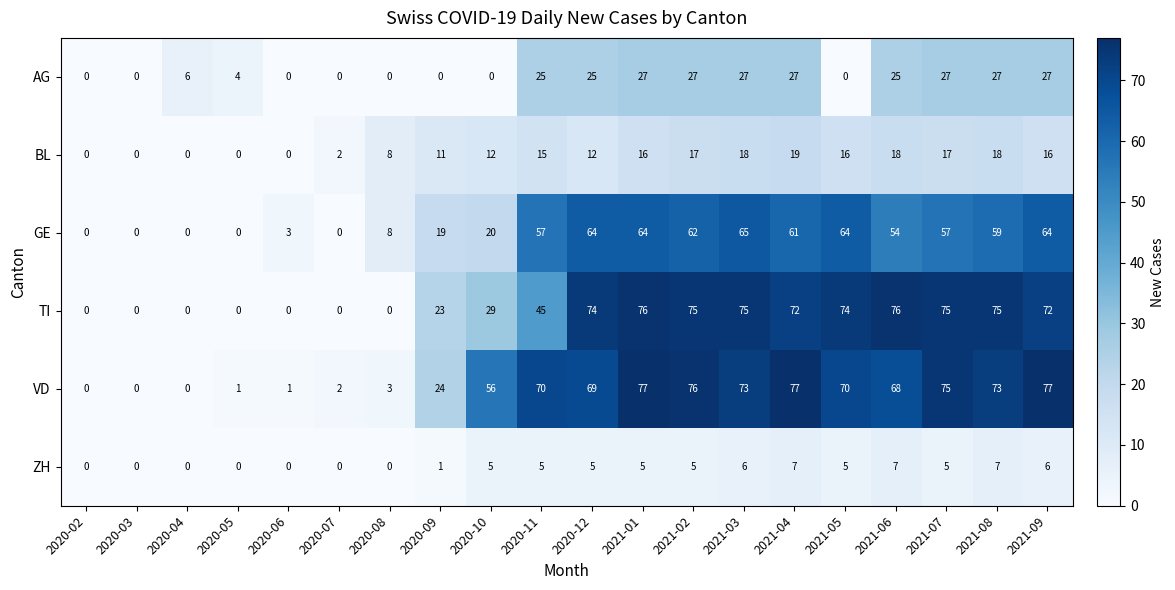

At how many categories does at least one series exceed 46?

12